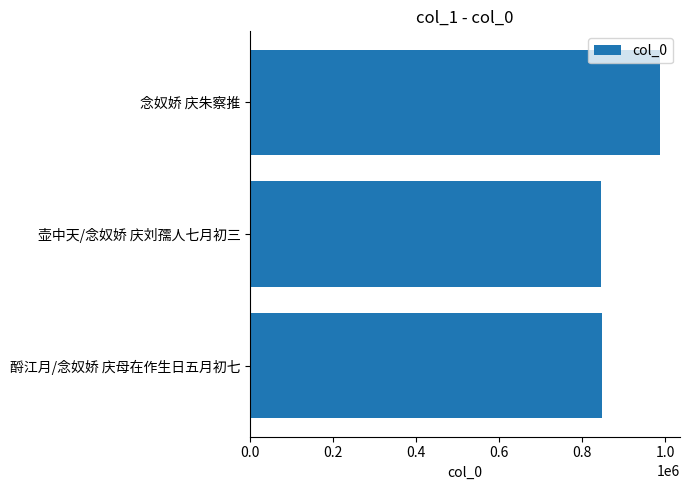

What is the average value?

893393